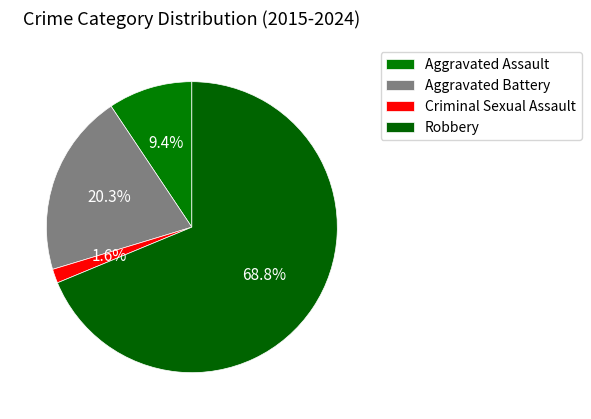

To the nearest percent, what is the difference between the largest and smallest slice percentages?

67%